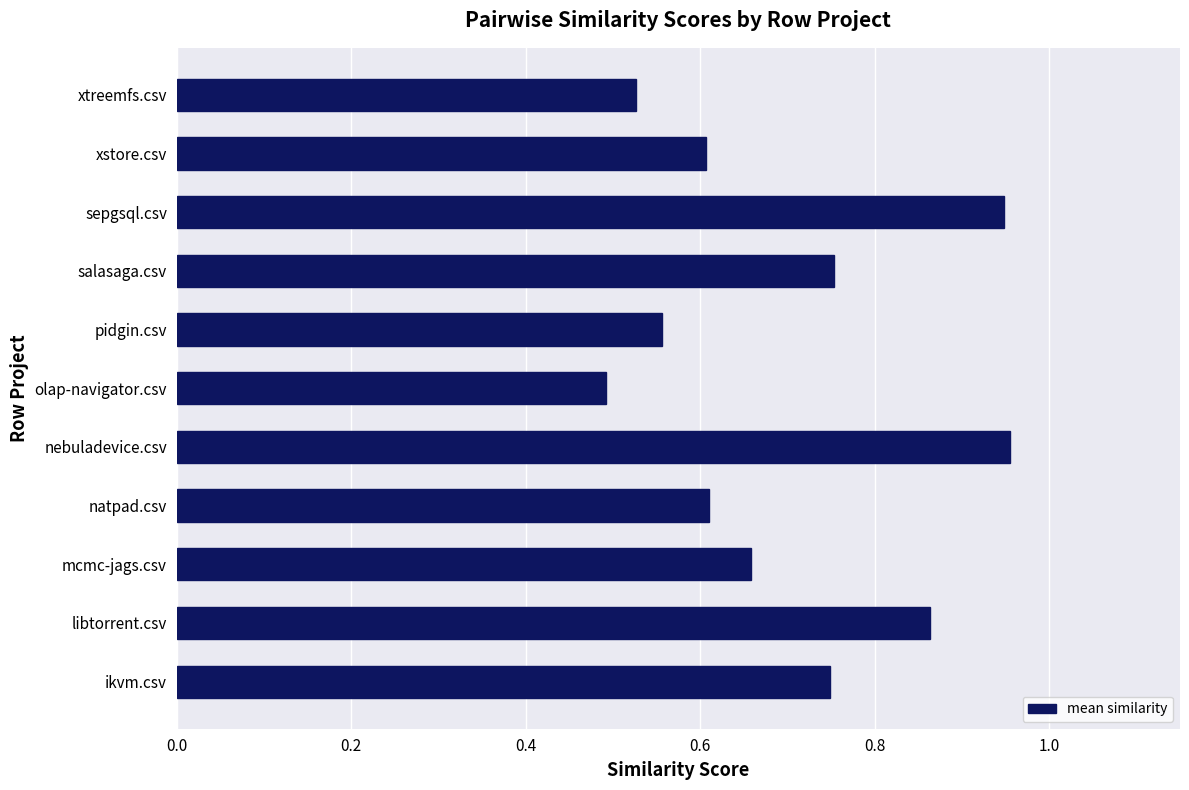

Which has a higher value, olap-navigator.csv or ikvm.csv?

ikvm.csv